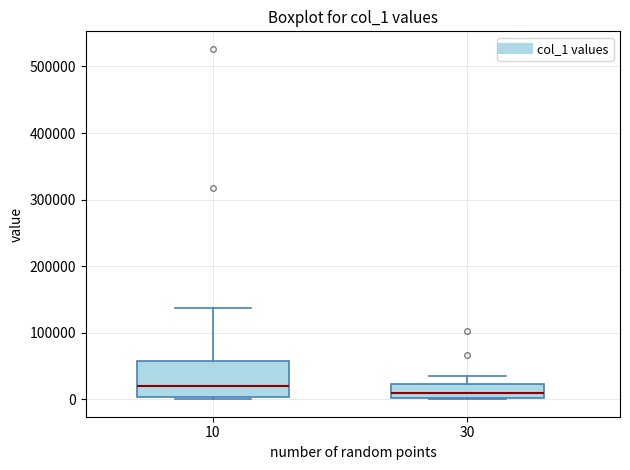

Reading left to right, read every box against the y-axis: the position of its median line, the range the box covers, and the ends of its whiskers. The values are not printed on the chart, so give them approximately, as read against the axis.

10: median 20000, box 0 to 60000, whiskers 0 to 140000
30: median 10000, box 0 to 20000, whiskers 0 to 30000